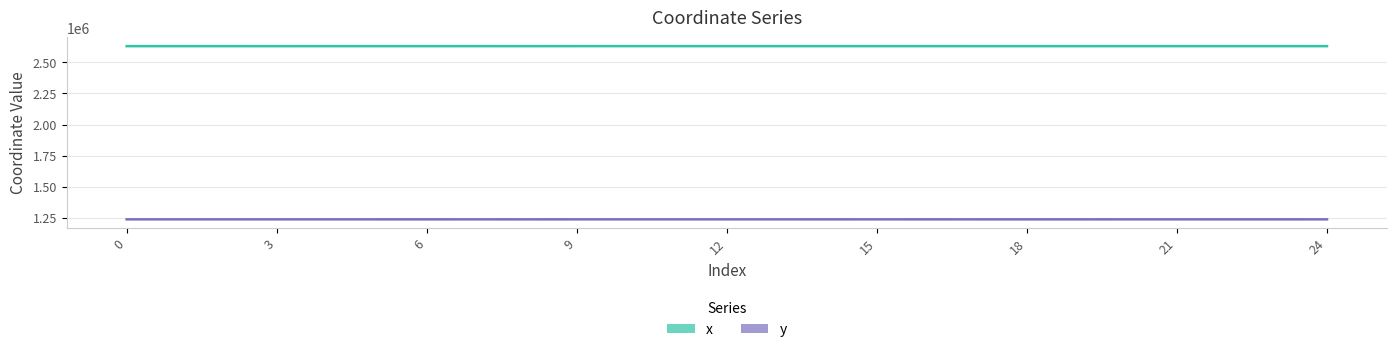

True or false: y and x intersect in this chart.

False